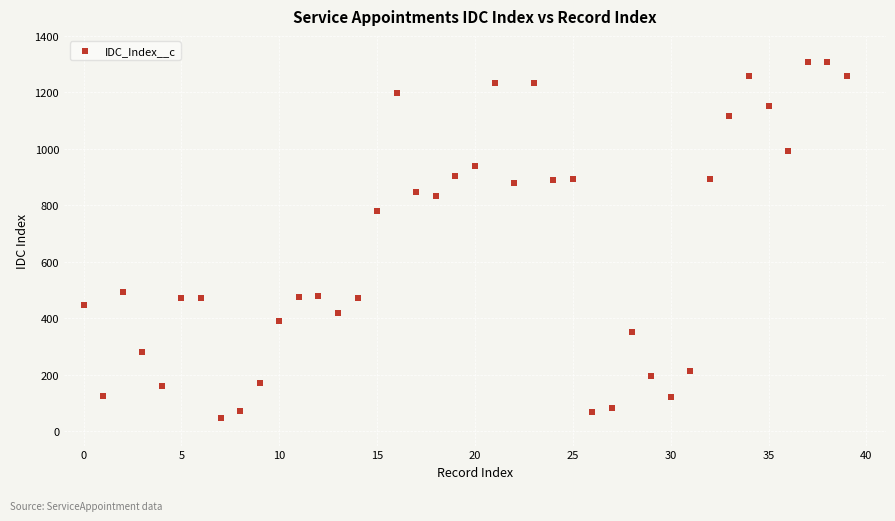

What Y value in the scatter plot is closest to 678?

782